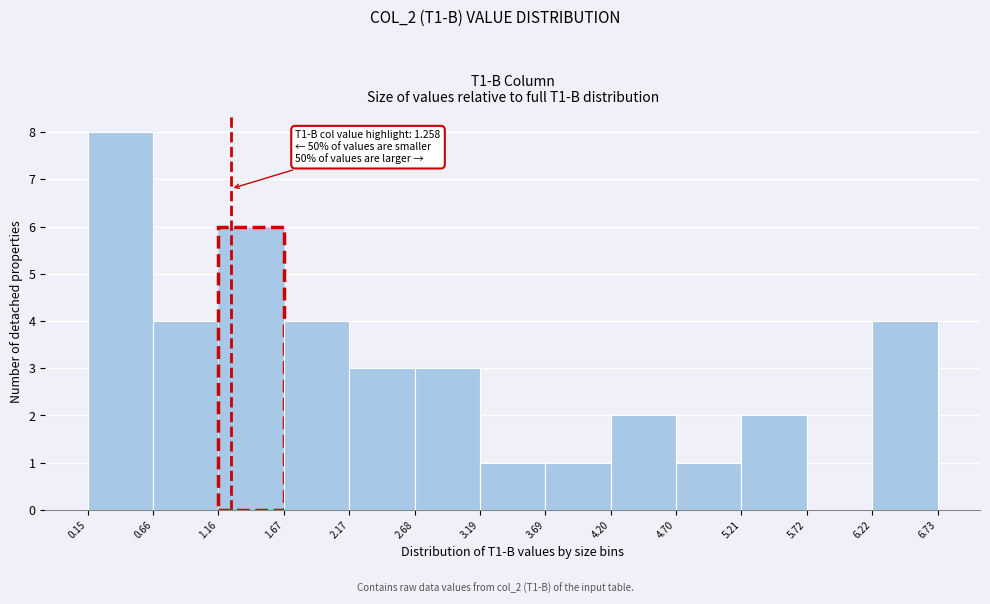

Which range on the x-axis has the tallest bar?

0.15 to 0.66